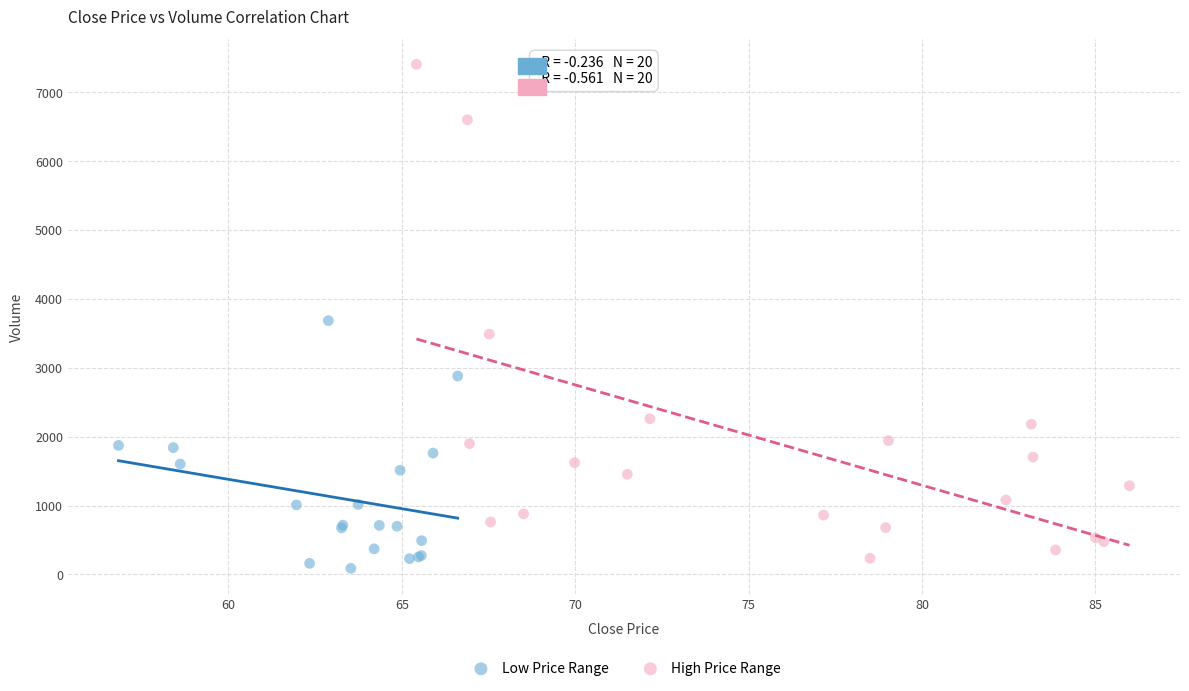

Which series reaches the minimum Y coordinate?

Low Price Range